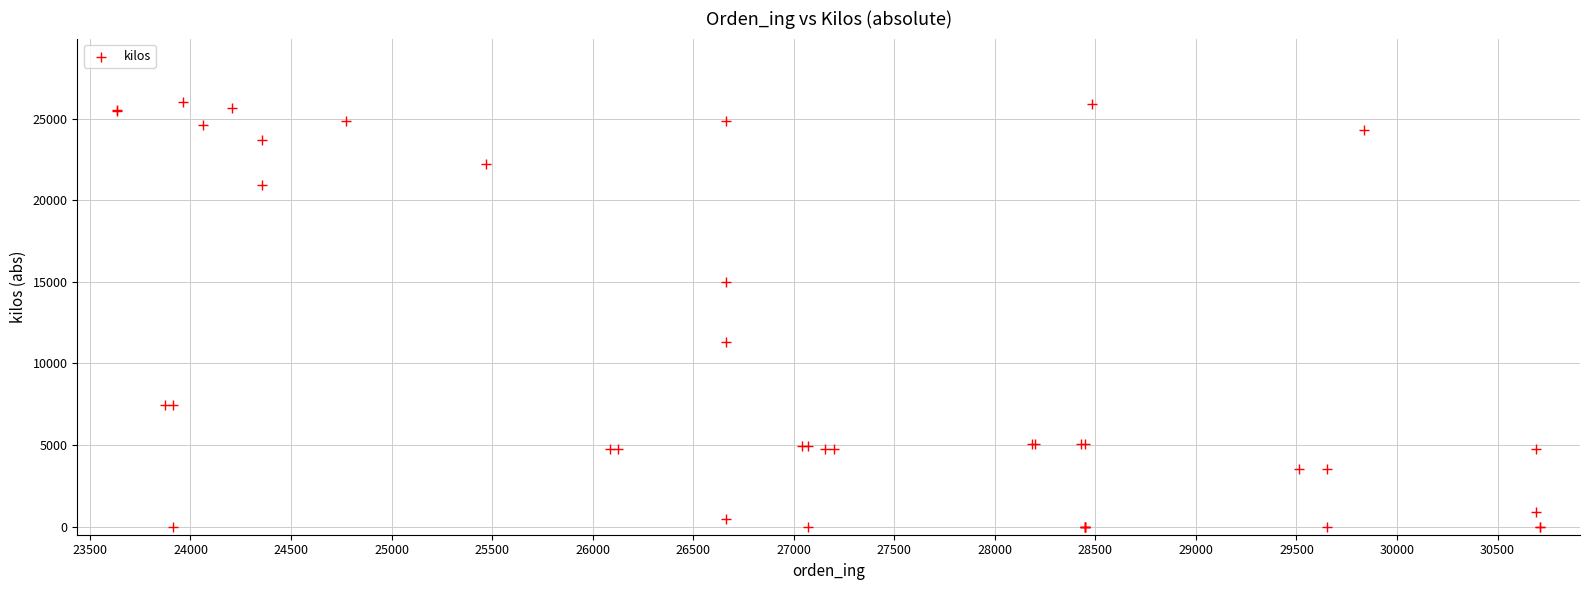

What Y value in the scatter plot is closest to 13003?

11340.0